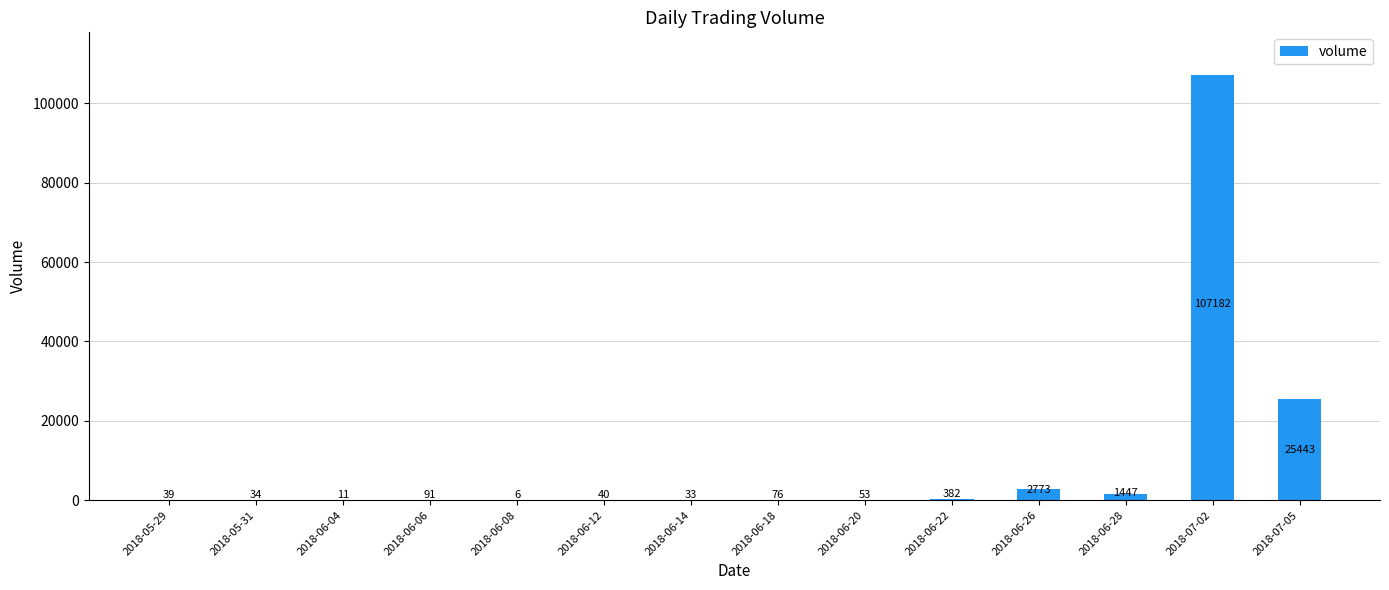

Which has a higher value, 2018-06-08 or 2018-06-04?

2018-06-04